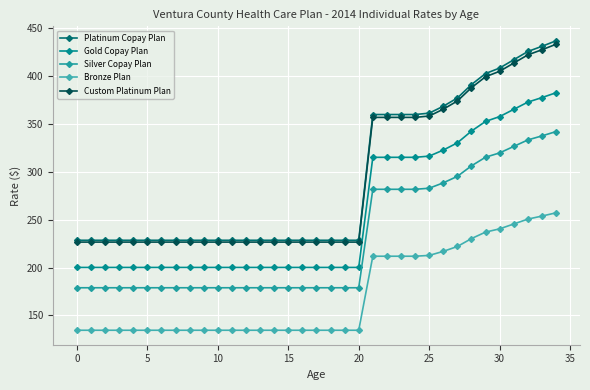

True or false: Platinum Copay Plan and Bronze Plan intersect in this chart.

False